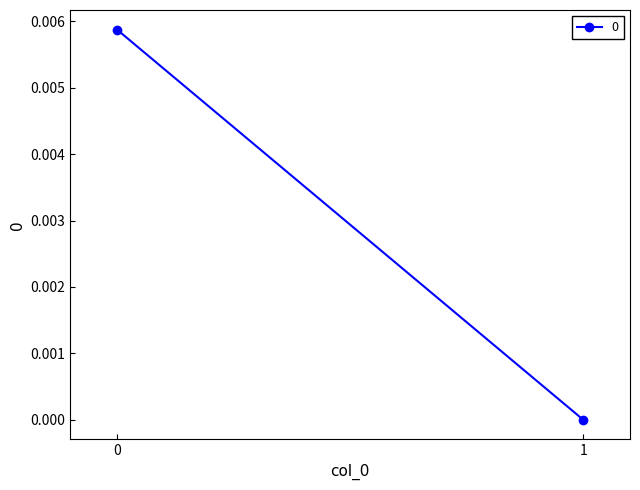

Rank the categories by value from lowest to highest.

1, 0